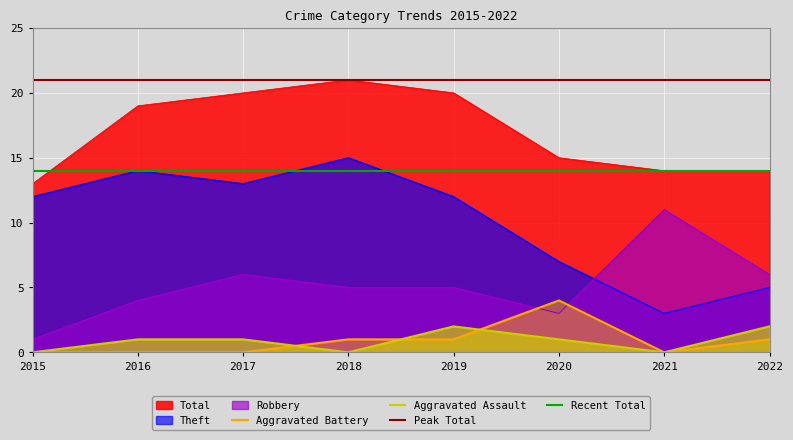

True or false: Aggravated Battery and Theft intersect in this chart.

False